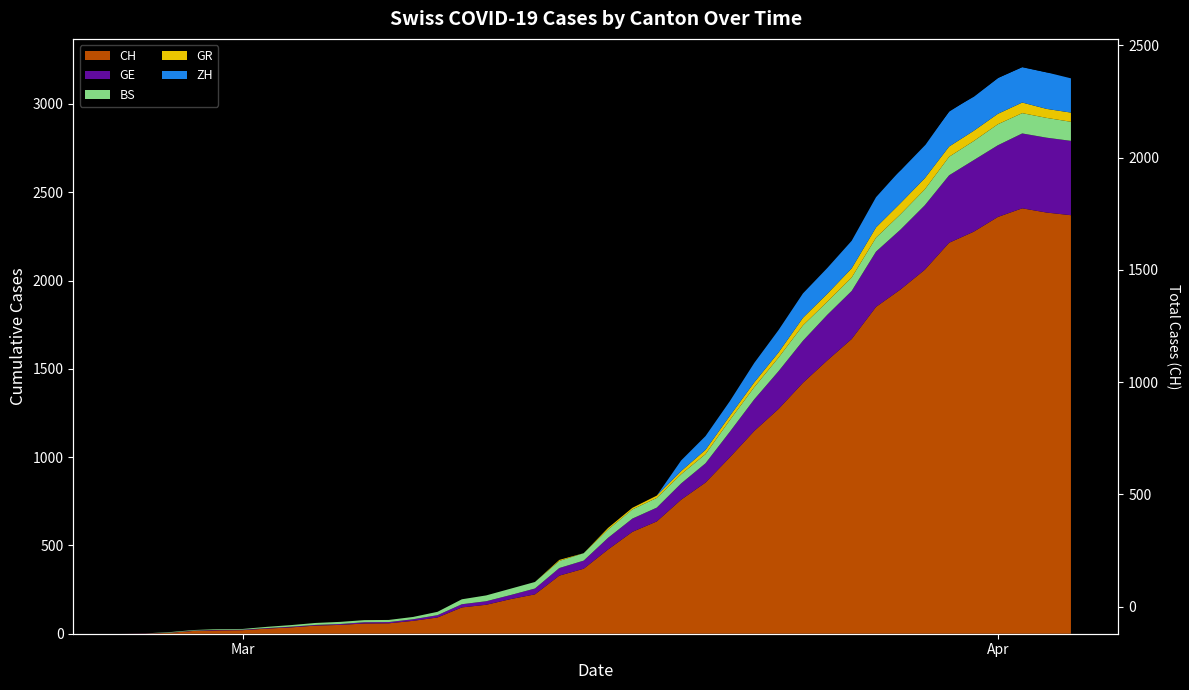

How many points are higher than both their immediate neighbors (excluding endpoints)?

1